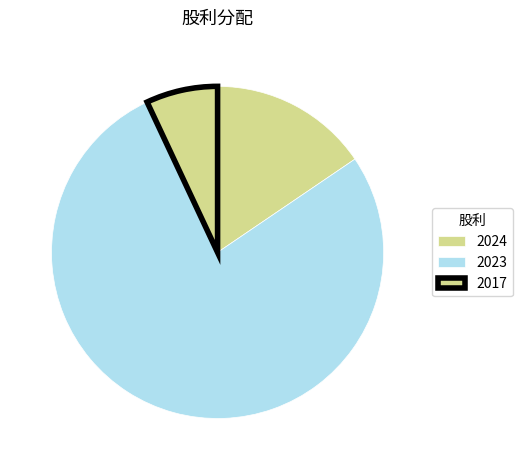

How many segments does this pie chart have?

3